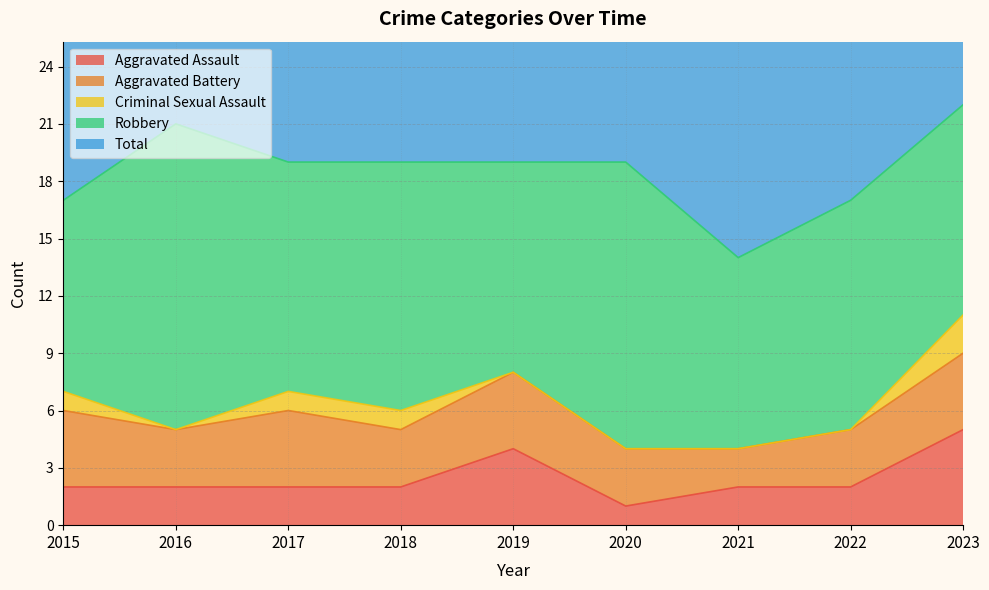

How many interior local peaks does the Aggravated Assault series have?

1